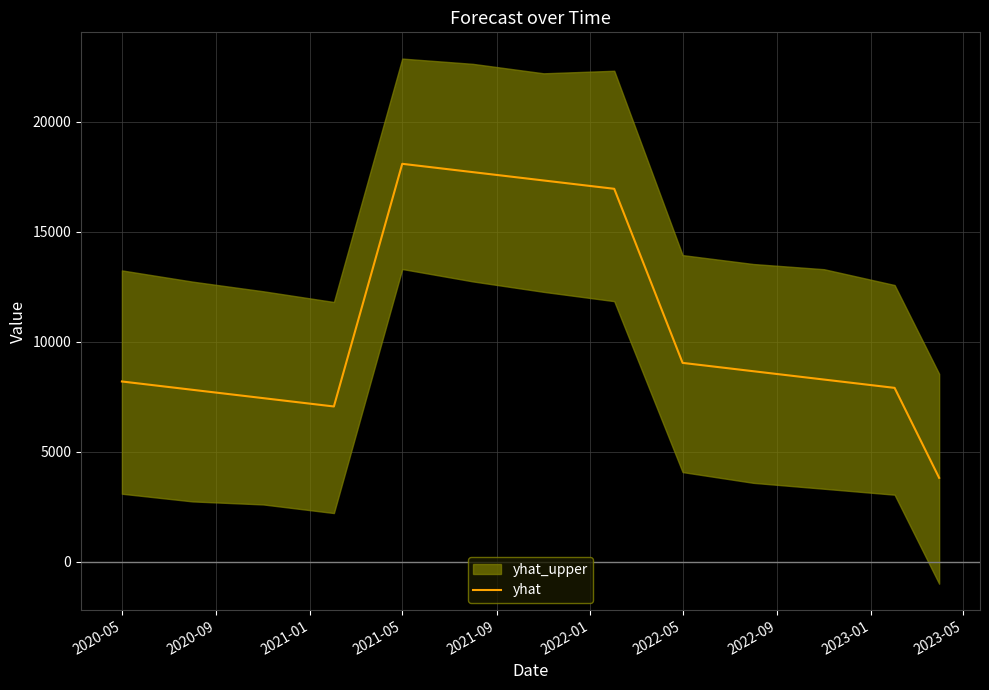

What is the highest value of the yhat series?

18080.0